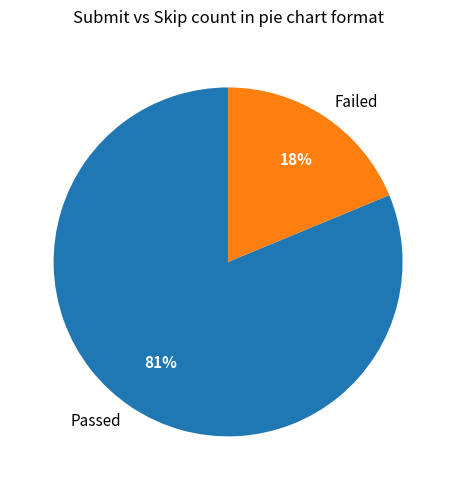

Does 3 represent more than half of the total?

No